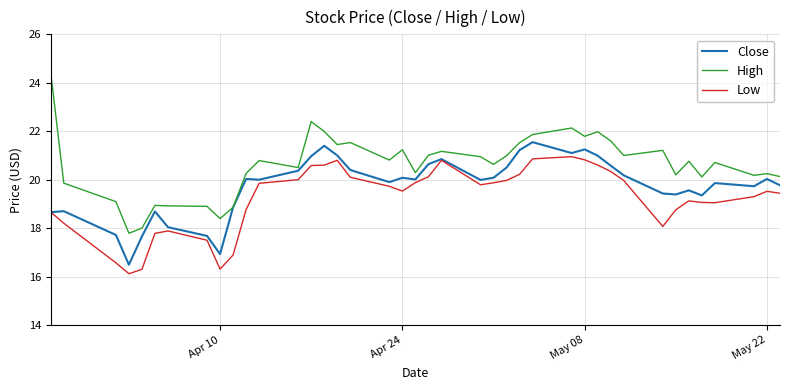

List the series in order of their overall mean, highest first.

High, Close, Low